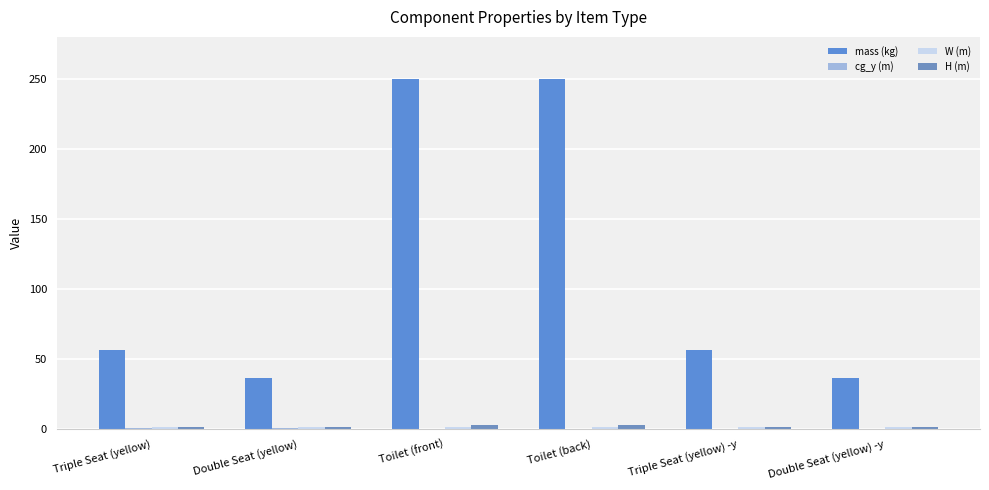

Read the mass (kg) value at Triple Seat (yellow).

56.5